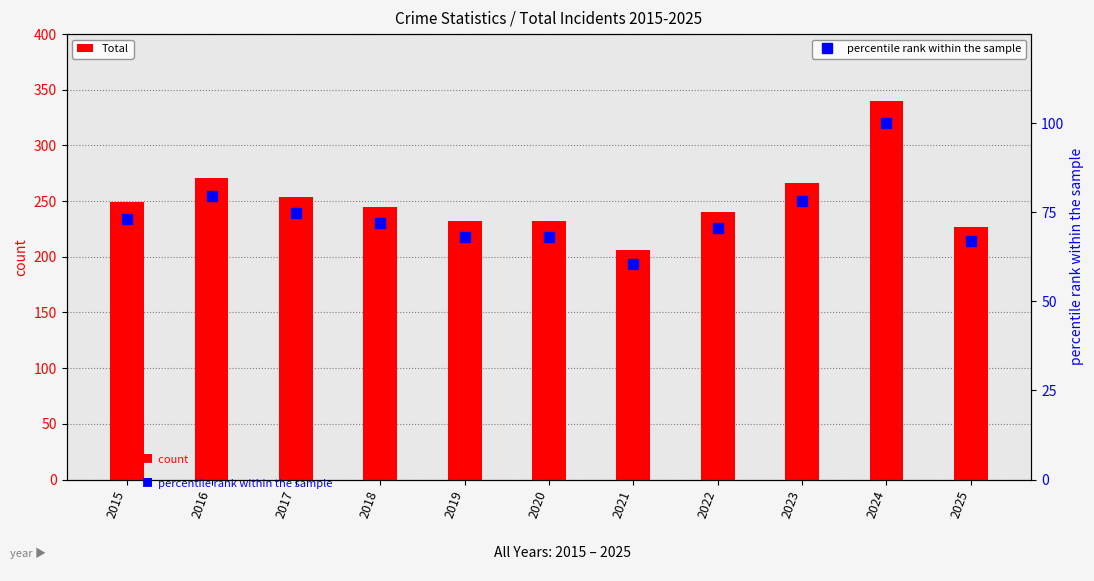

Where is percentile rank within the sample nearest to the value 80?

2016